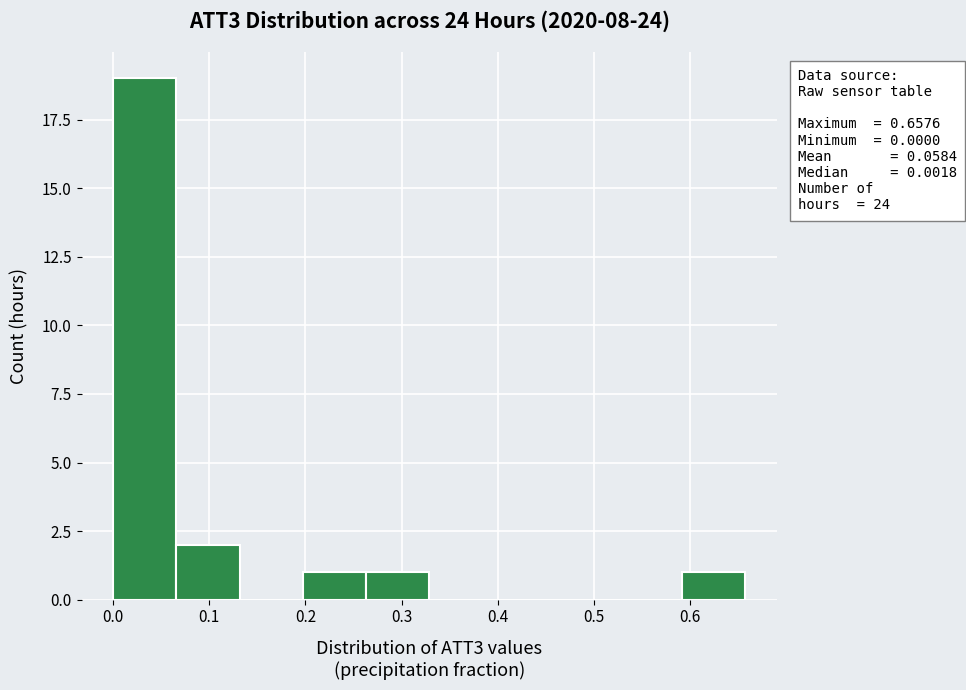

Over which range of the x-axis is the bar tallest?

0.00 to 0.07